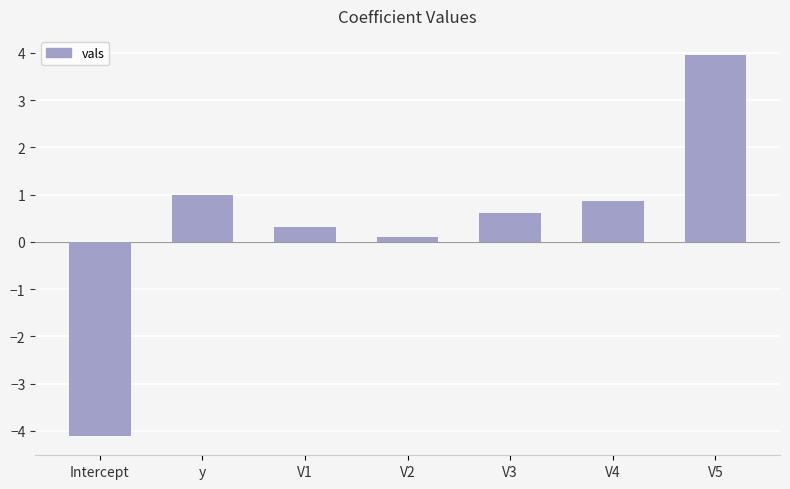

What is the label of the 1st bar from the left?

Intercept